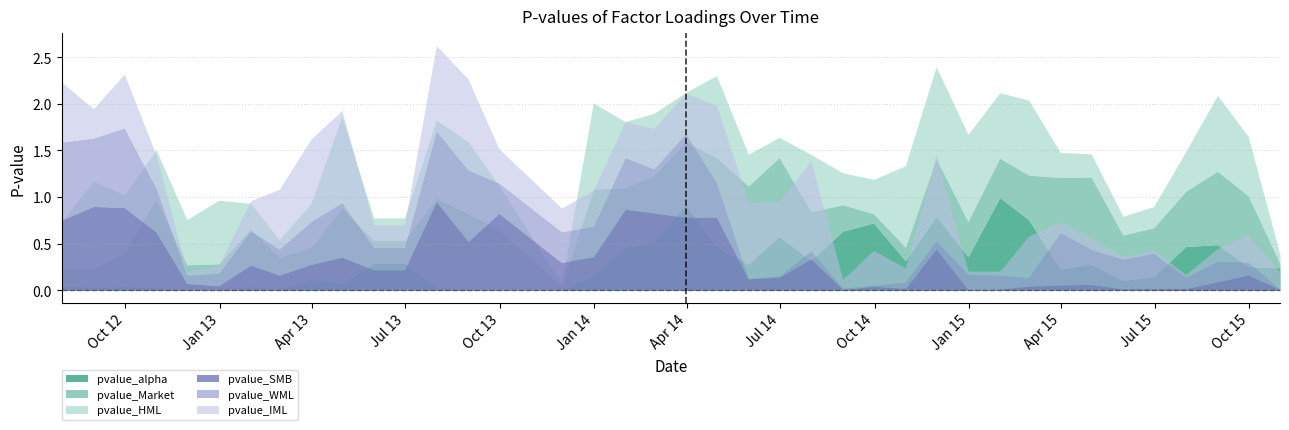

The pvalue_WML series shows 0.2 at 2015-06-30. True or false?

False